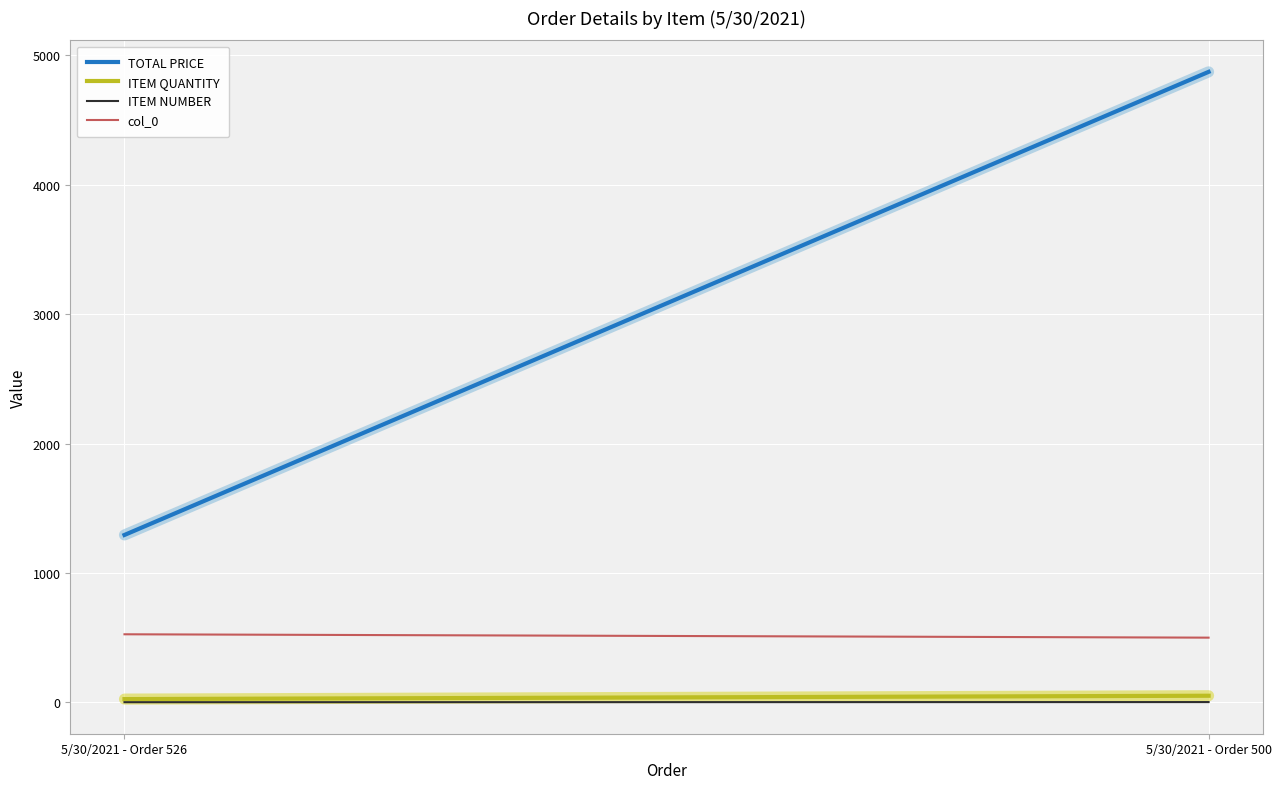

Reading left to right, what are all the values shown in this chart?

TOTAL PRICE: 1293.8	4873.1
ITEM QUANTITY: 25.0	51.0
ITEM NUMBER: 1.0	2.0
col_0: 526.0	500.0